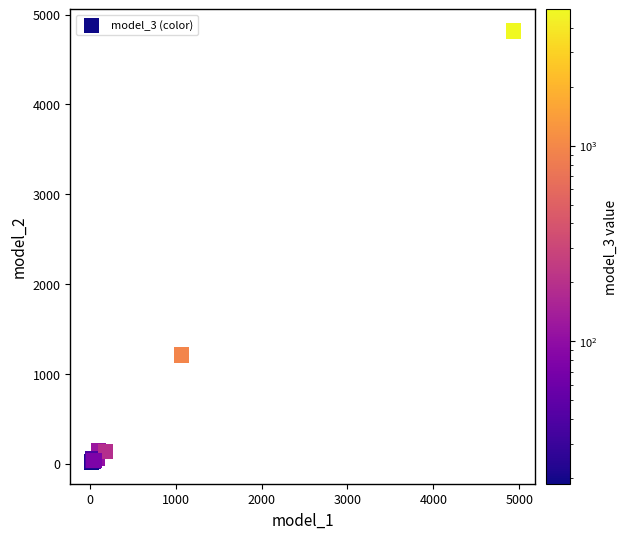

What Y value in the scatter plot is closest to 2418?

1210.8